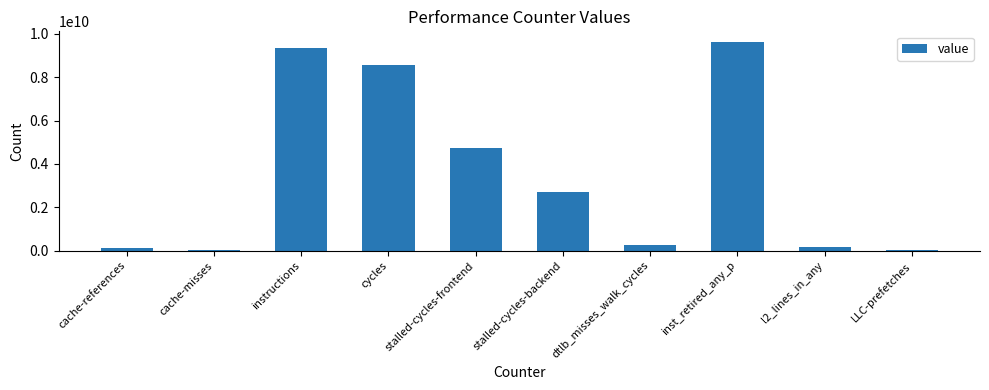

What is the sum of the values at dtlb_misses_walk_cycles and stalled-cycles-frontend?

5016036021